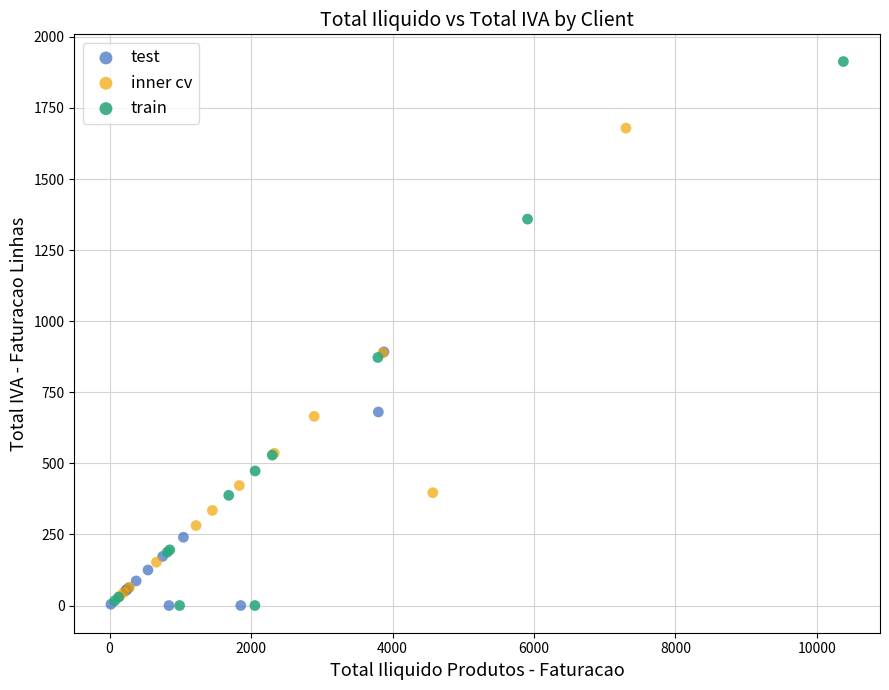

Which series reaches the maximum Y coordinate?

train